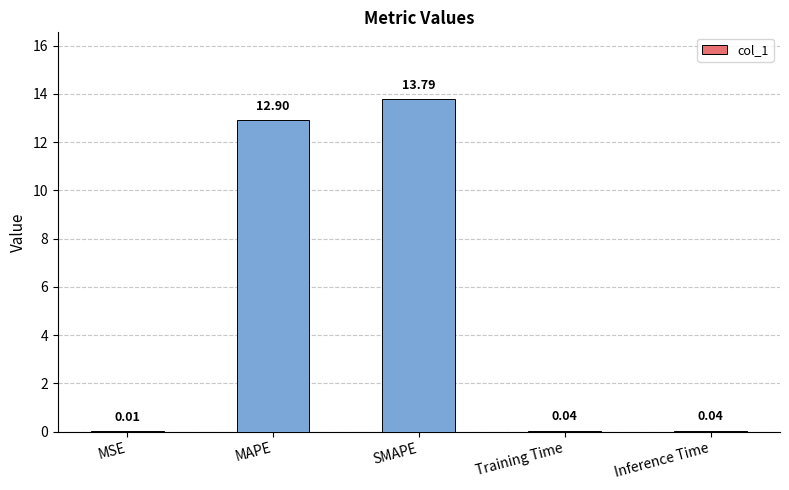

What is the sum of all values?

26.8